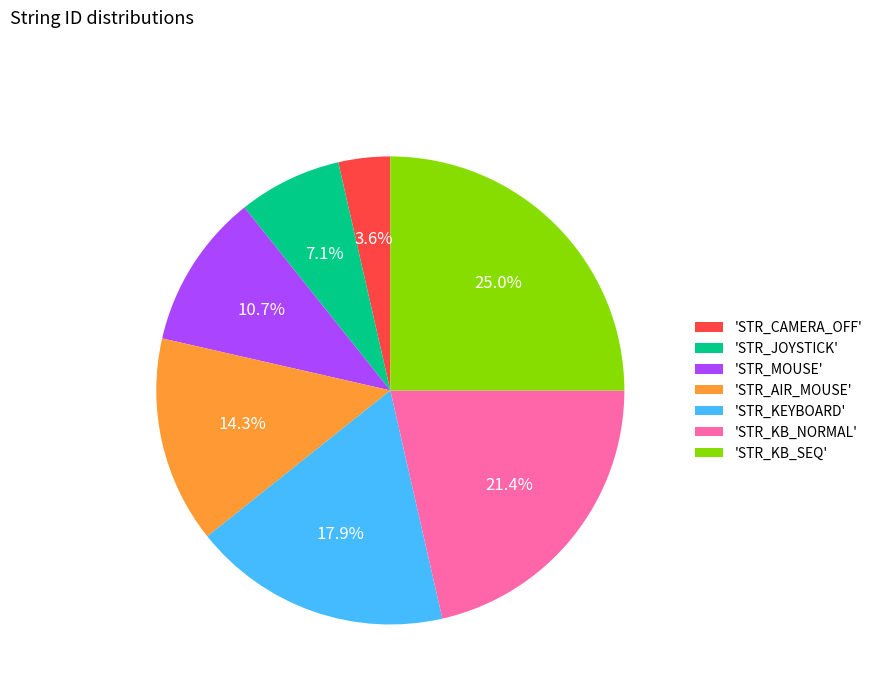

Rank the categories by value from highest to lowest.

'STR_KB_SEQ', 'STR_KB_NORMAL', 'STR_KEYBOARD', 'STR_AIR_MOUSE', 'STR_MOUSE', 'STR_JOYSTICK', 'STR_CAMERA_OFF'